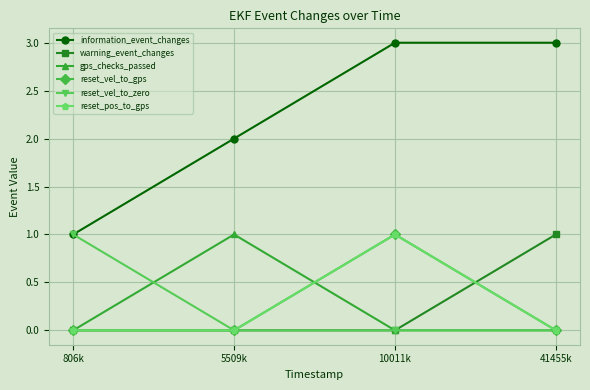

What is the total value across all series at 806k?

2